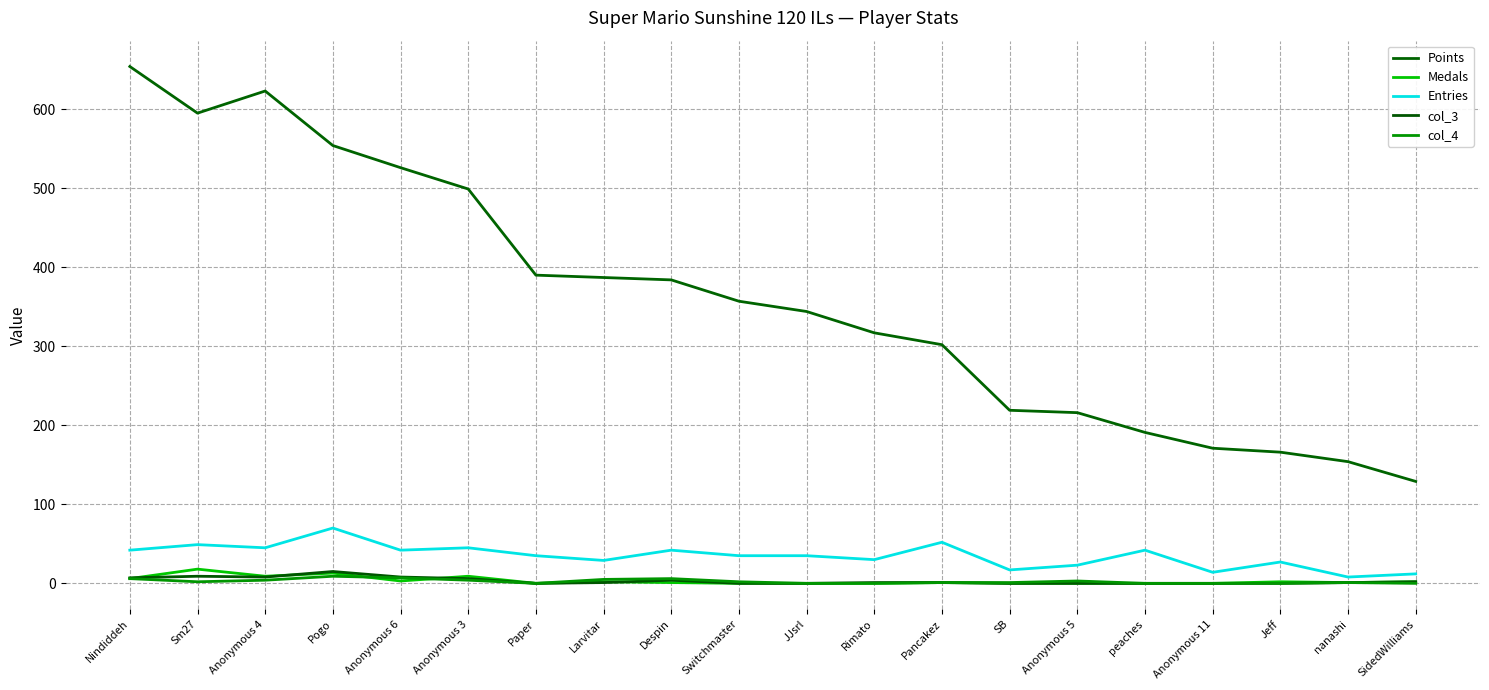

What value does the Entries series have at JJsrl?

35